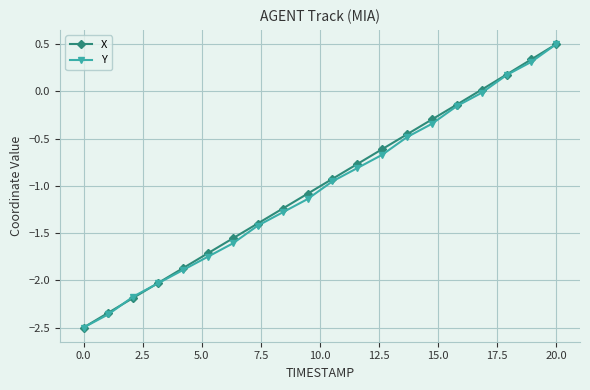

What is the minimum value for Y?

-2.5